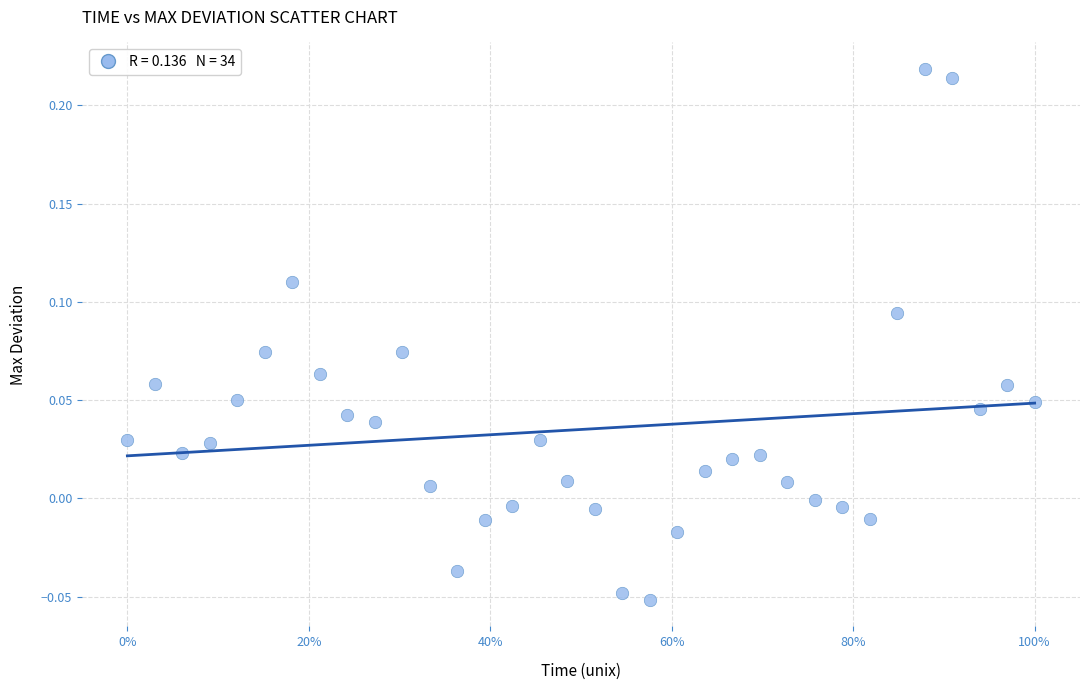

What is the range of X values (max minus min)?

1.0